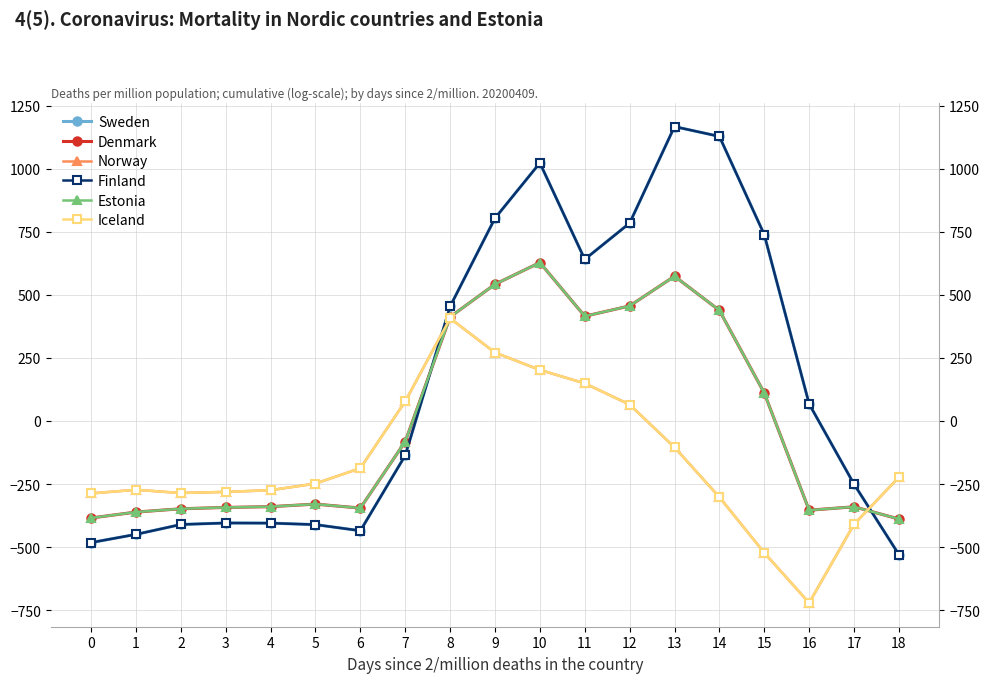

Reading right to left, extract all data points from this chart.

Sweden: 18=-529.6	17=-250.3	16=67.6	15=739.0	14=1128.3	13=1167.2	12=784.4	11=640.9	10=1023.2	9=804.0	8=454.2	7=-136.4	6=-435.0	5=-410.8	4=-404.9	3=-404.4	2=-410.3	1=-449.5	0=-482.0
Denmark: 18=-388.5	17=-340.1	16=-353.7	15=111.1	14=438.6	13=574.0	12=456.1	11=415.4	10=628.1	9=542.1	8=412.6	7=-81.6	6=-345.2	5=-329.5	4=-339.6	3=-342.7	2=-347.9	1=-361.1	0=-384.6
Norway: 18=-223.1	17=-409.5	16=-721.2	15=-522.2	14=-301.9	13=-104.4	12=65.2	11=149.1	10=202.5	9=271.1	8=407.2	7=77.9	6=-187.1	5=-248.1	4=-274.4	3=-281.0	2=-285.5	1=-272.7	0=-287.1
Finland: 18=-529.6	17=-250.3	16=67.6	15=739.0	14=1128.3	13=1167.2	12=784.4	11=640.9	10=1023.2	9=804.0	8=454.2	7=-136.4	6=-435.0	5=-410.8	4=-404.9	3=-404.4	2=-410.3	1=-449.5	0=-482.0
Estonia: 18=-388.5	17=-340.1	16=-353.7	15=111.1	14=438.6	13=574.0	12=456.1	11=415.4	10=628.1	9=542.1	8=412.6	7=-81.6	6=-345.2	5=-329.5	4=-339.6	3=-342.7	2=-347.9	1=-361.1	0=-384.6
Iceland: 18=-223.1	17=-409.5	16=-721.2	15=-522.2	14=-301.9	13=-104.4	12=65.2	11=149.1	10=202.5	9=271.1	8=407.2	7=77.9	6=-187.1	5=-248.1	4=-274.4	3=-281.0	2=-285.5	1=-272.7	0=-287.1